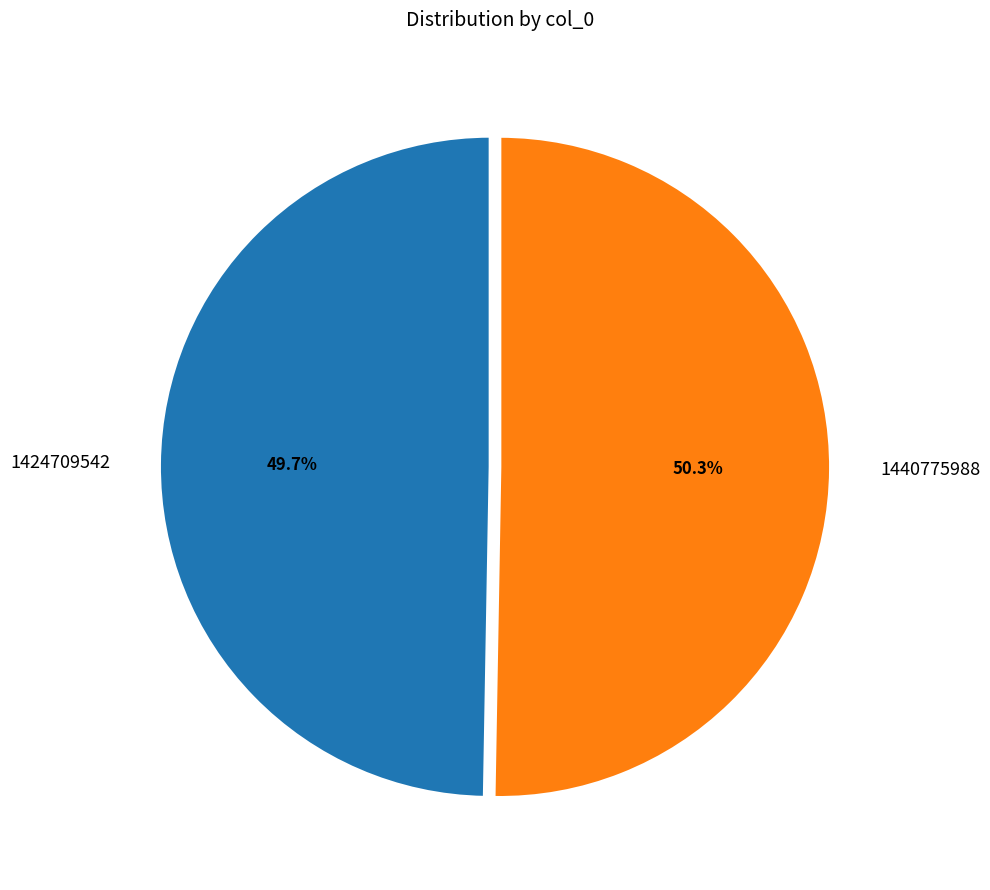

What percentage is the 1424709542 slice, to the nearest percent?

50%